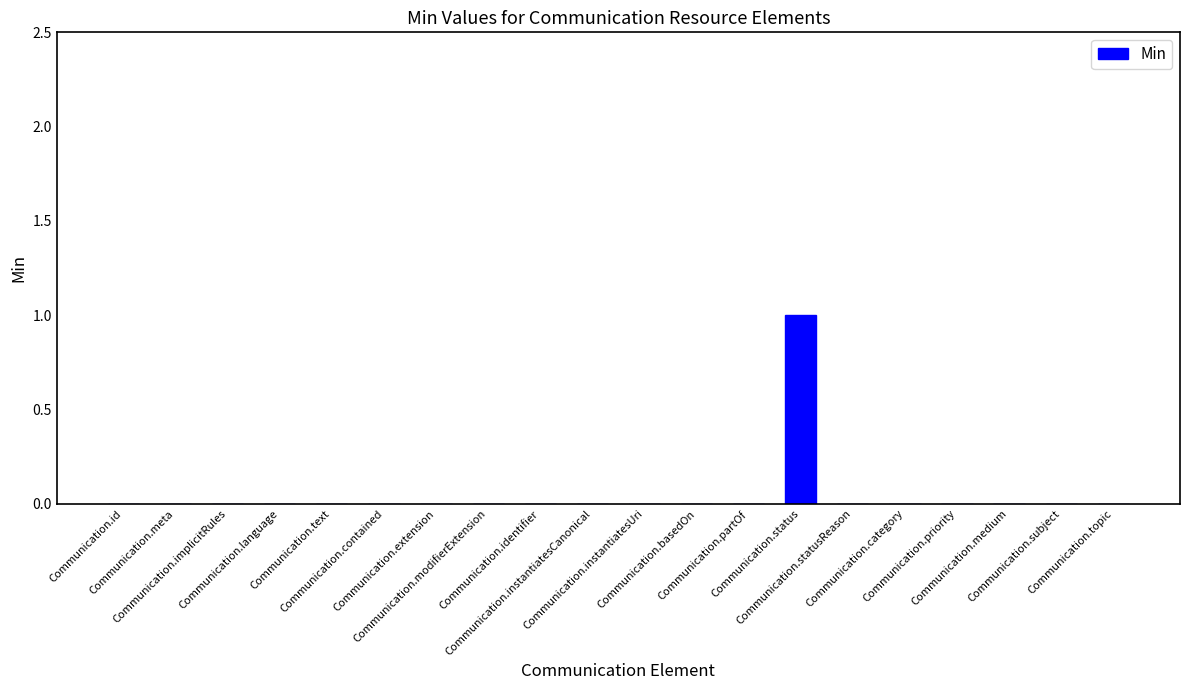

How many categories are shown in the chart?

20